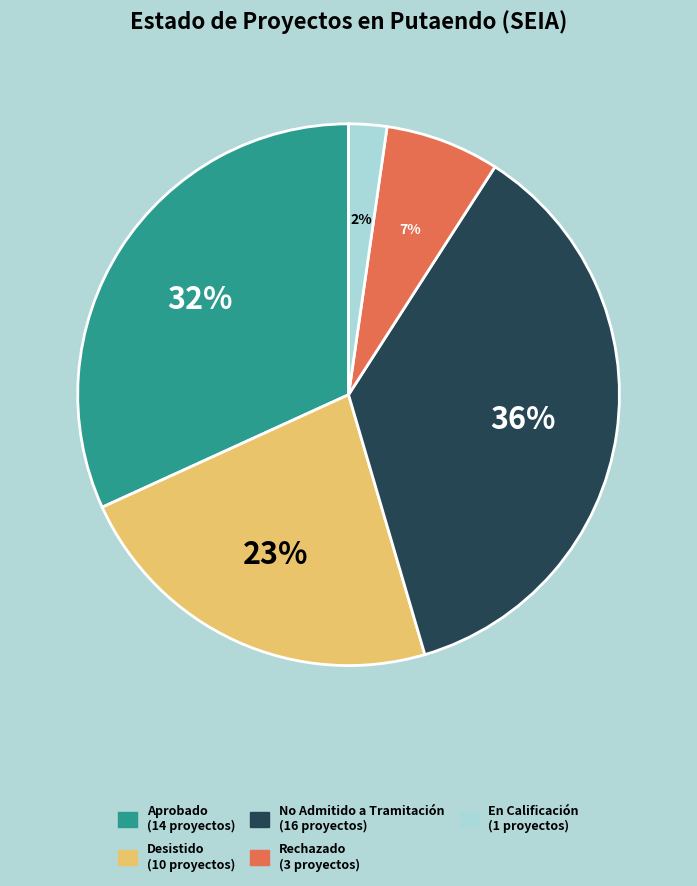

How many segments does this pie chart have?

5